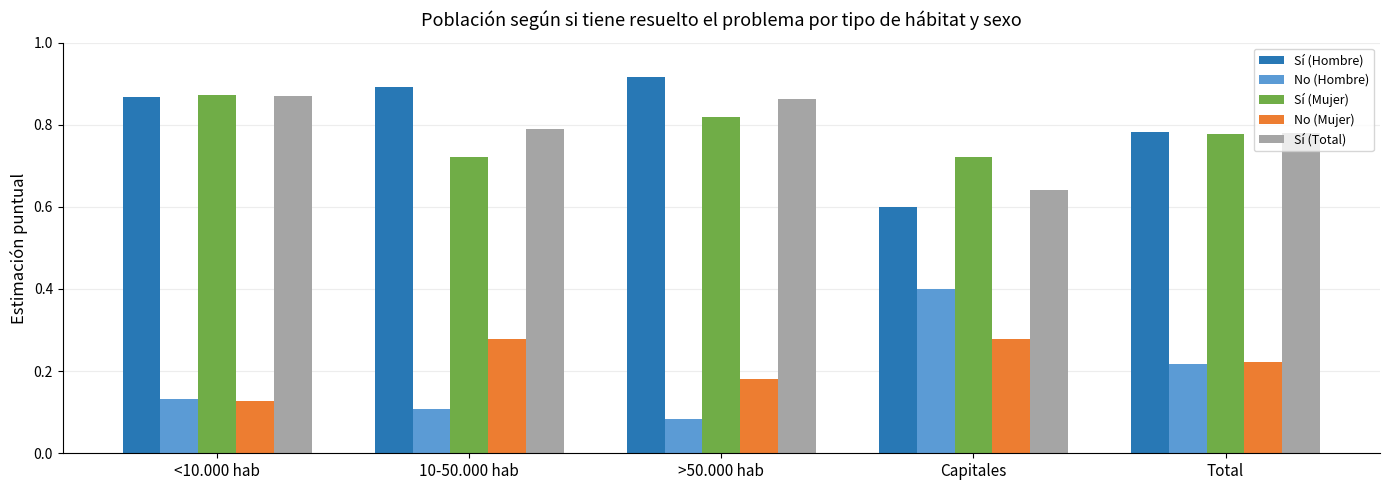

At which label does Sí (Total) reach its minimum?

Capitales